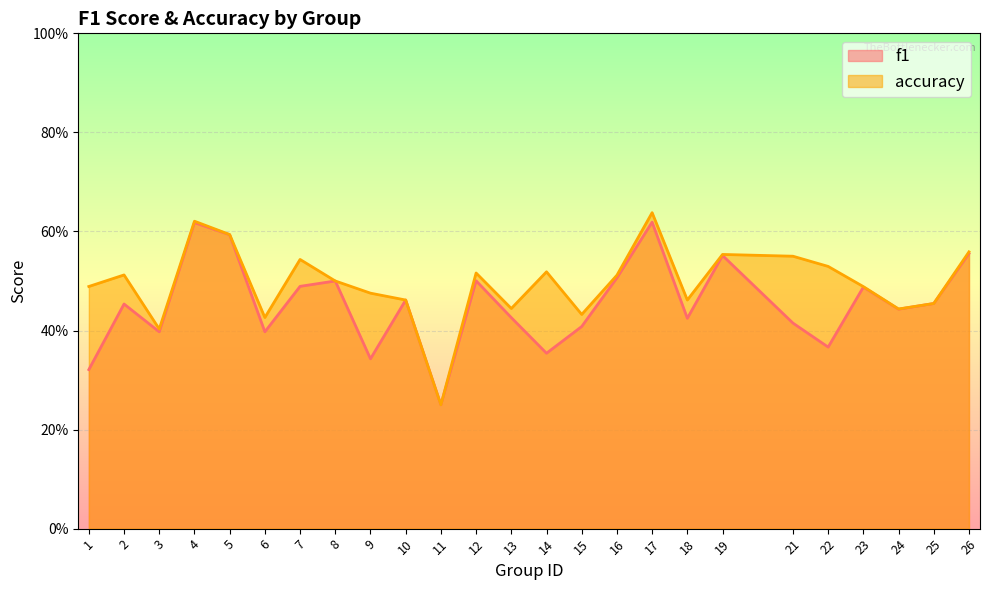

True or false: f1 and accuracy cross at least once.

False